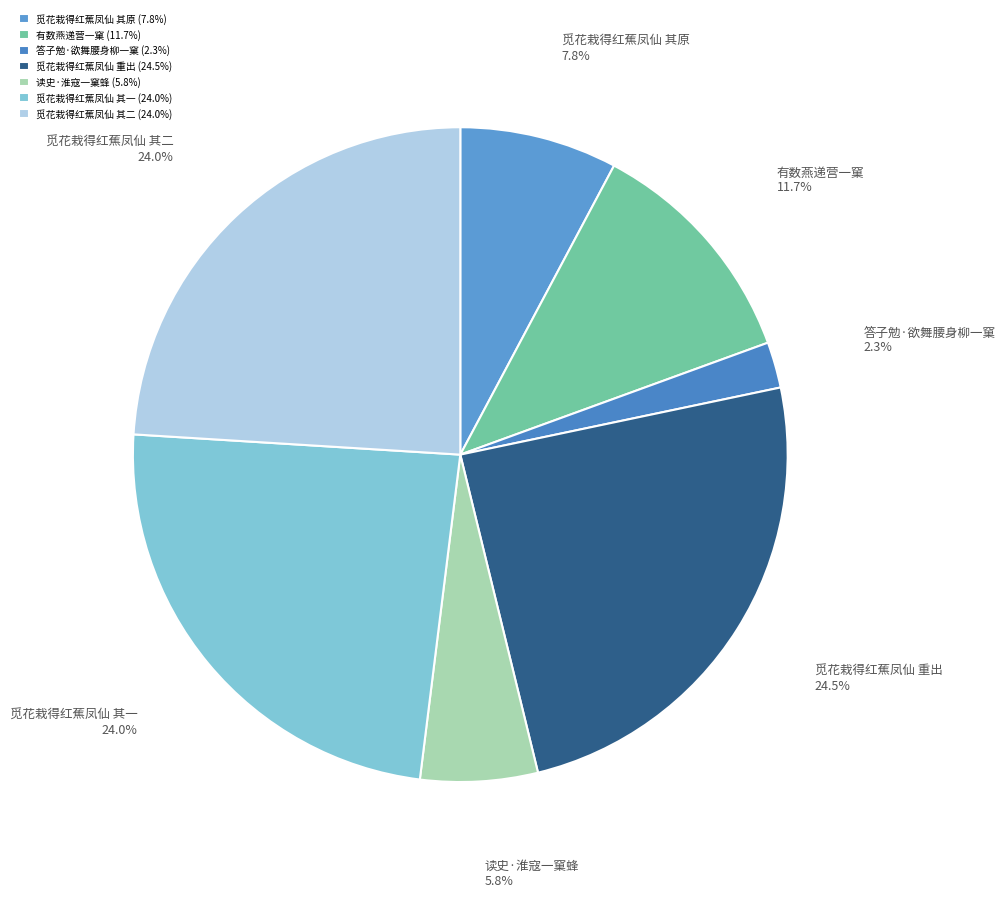

Which has a higher value, 觅花栽得红蕉凤仙 其一 or 觅花栽得红蕉凤仙 其原?

觅花栽得红蕉凤仙 其一